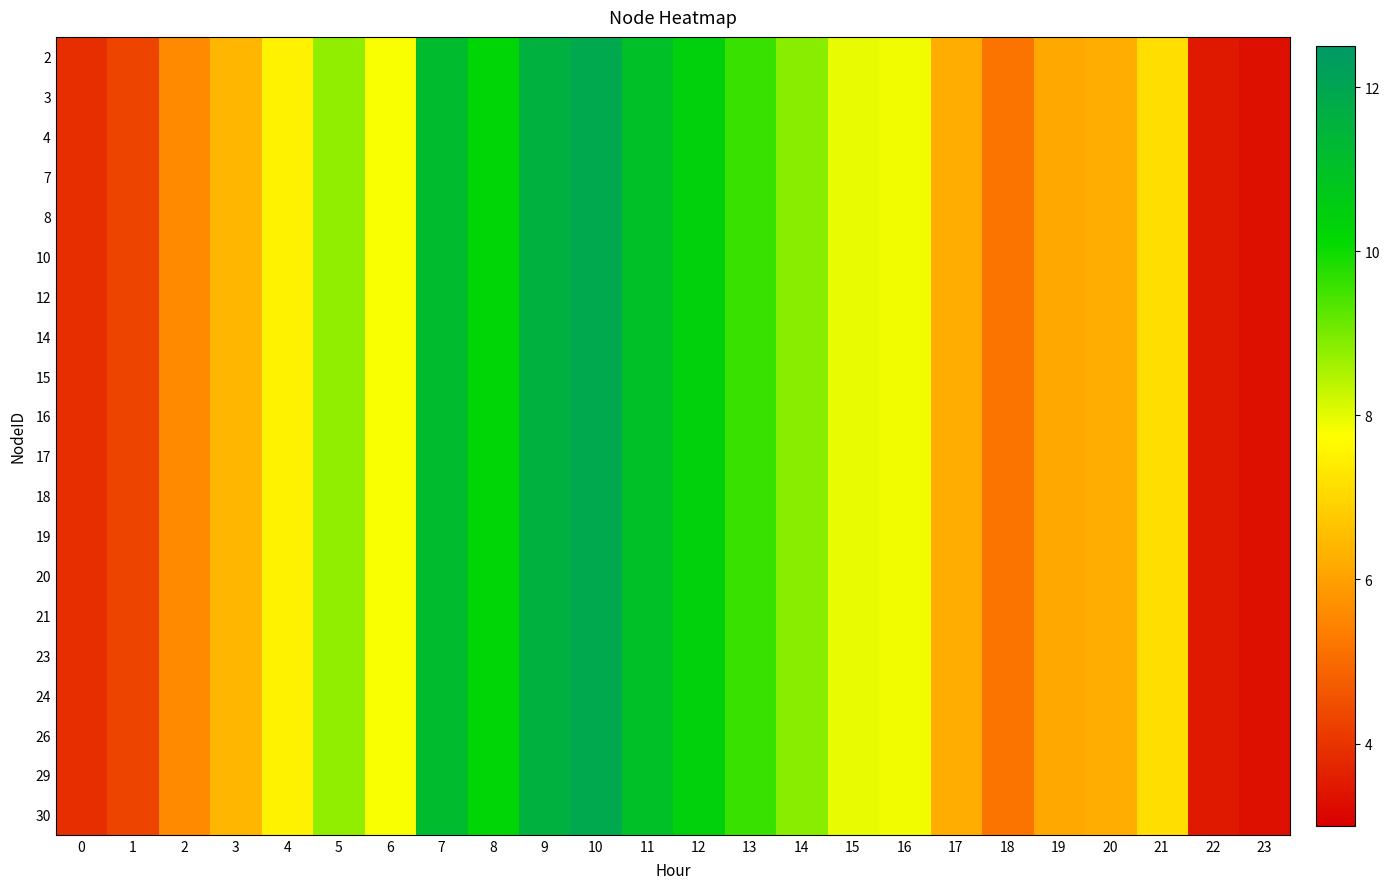

At which category is the sum across all series the highest?

10